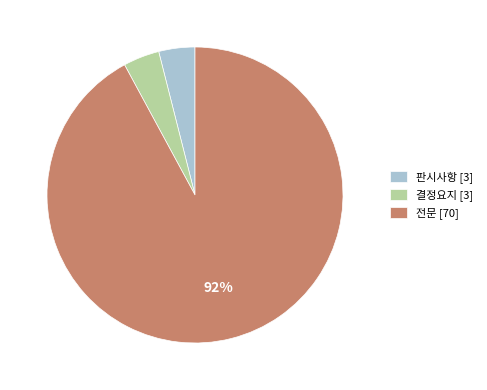

To the nearest percent, what is the average slice percentage?

33%